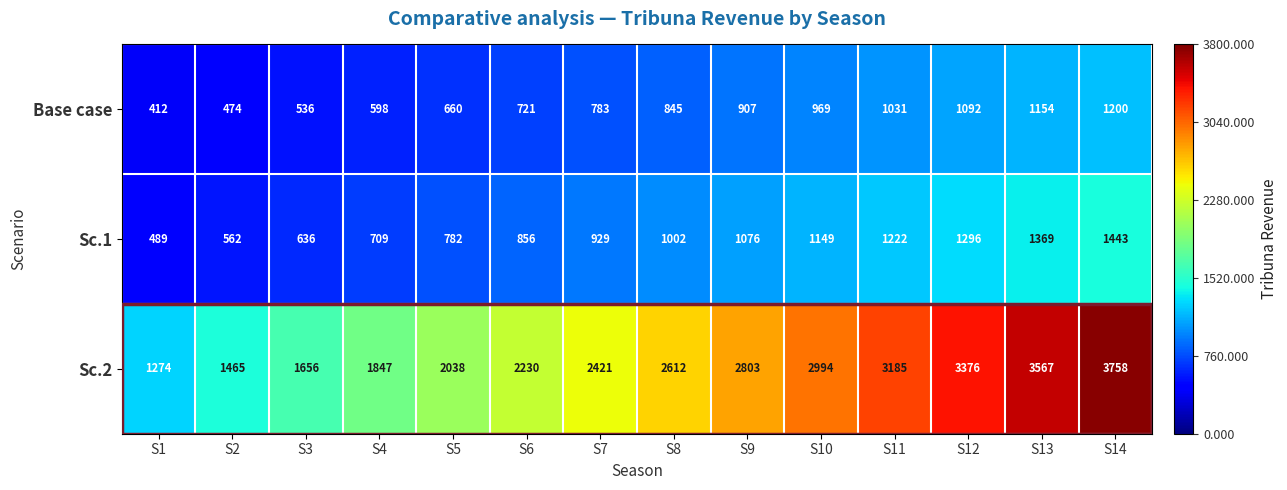

How many values in the Base case series are below 845?

7